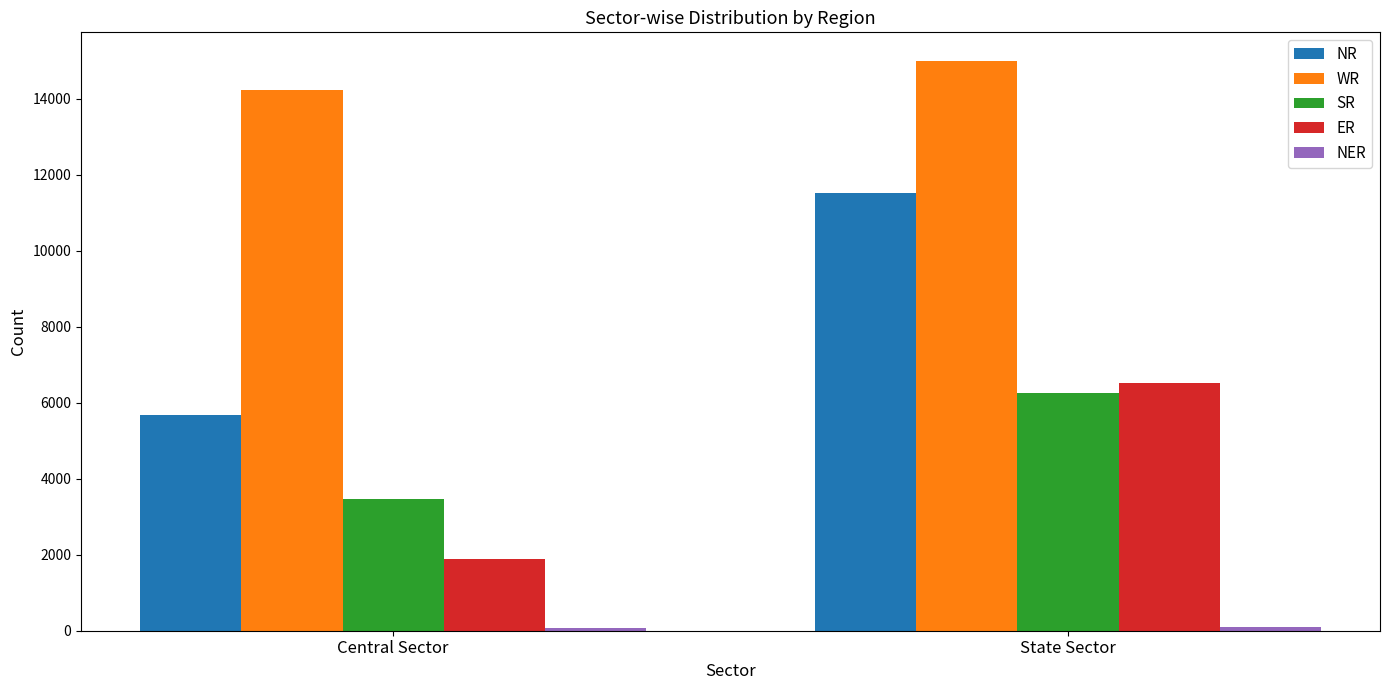

The NR series shows 11520 at State Sector. True or false?

True